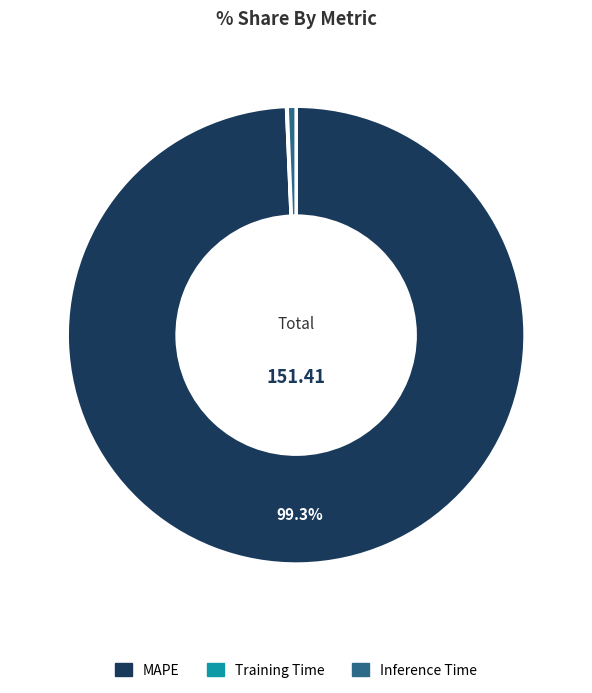

Which slice is the largest?

MAPE